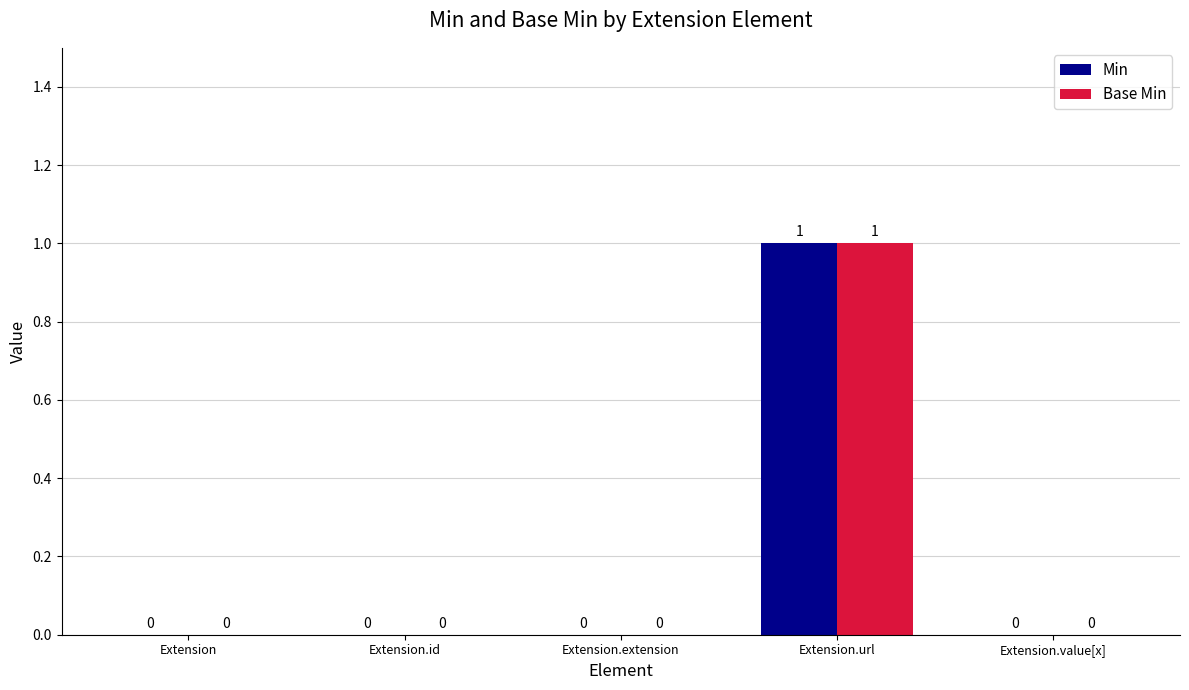

What is the sum of all Base Min values?

1